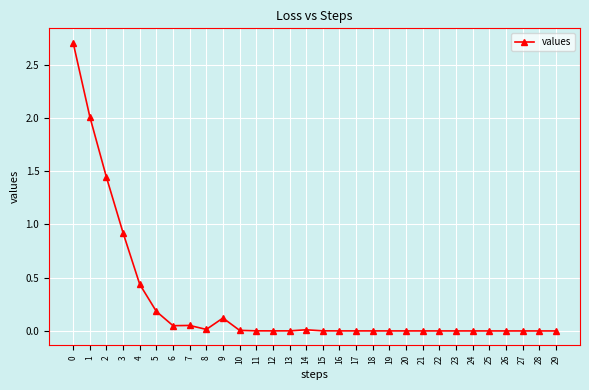

The value at 15 is 0.0. True or false?

True